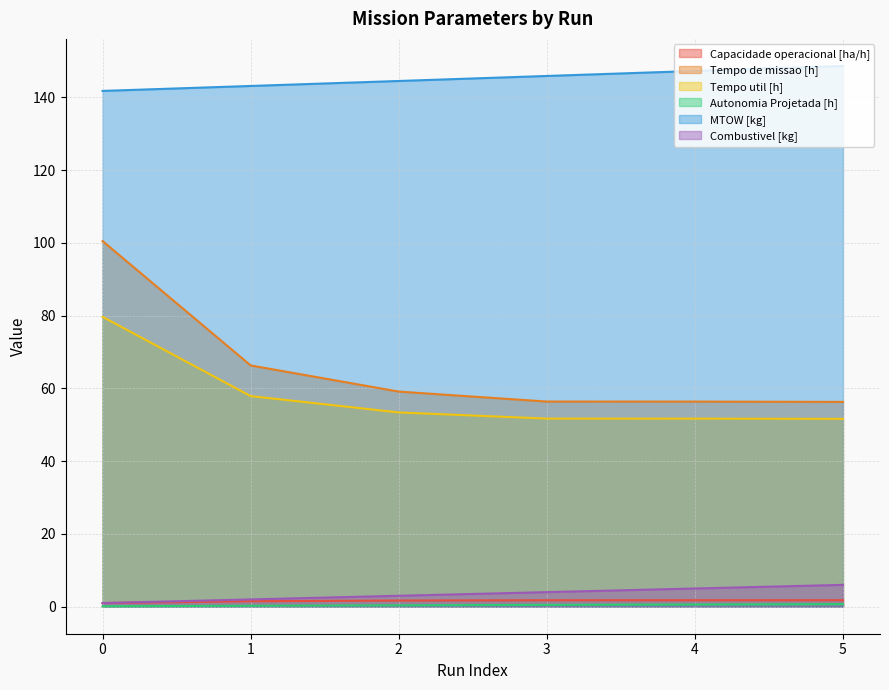

Which series changed the most between 1 and 2?

Tempo de missao [h]